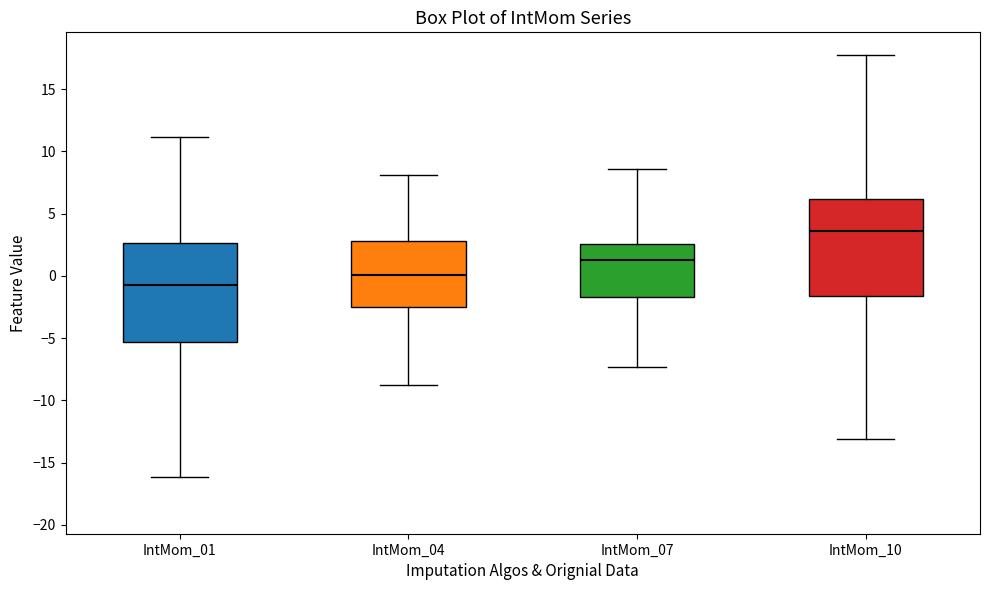

Which box's median line is the lowest?

IntMom_01